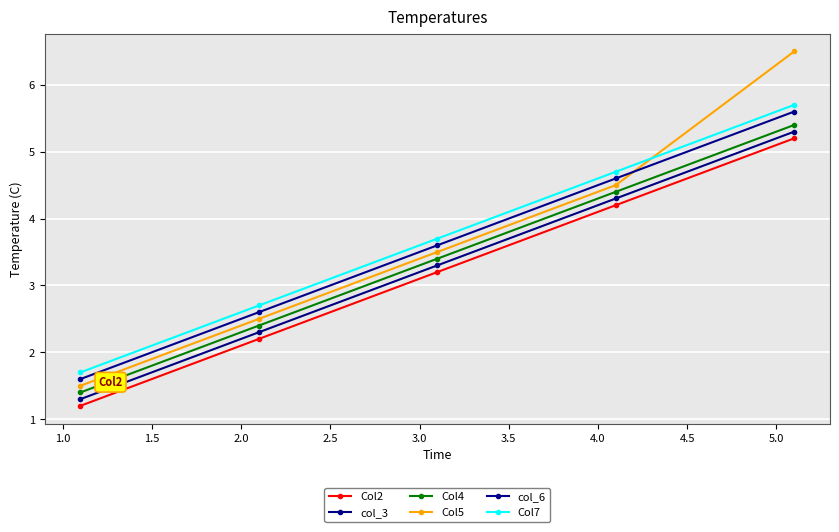

True or false: col_6 and Col2 intersect in this chart.

False